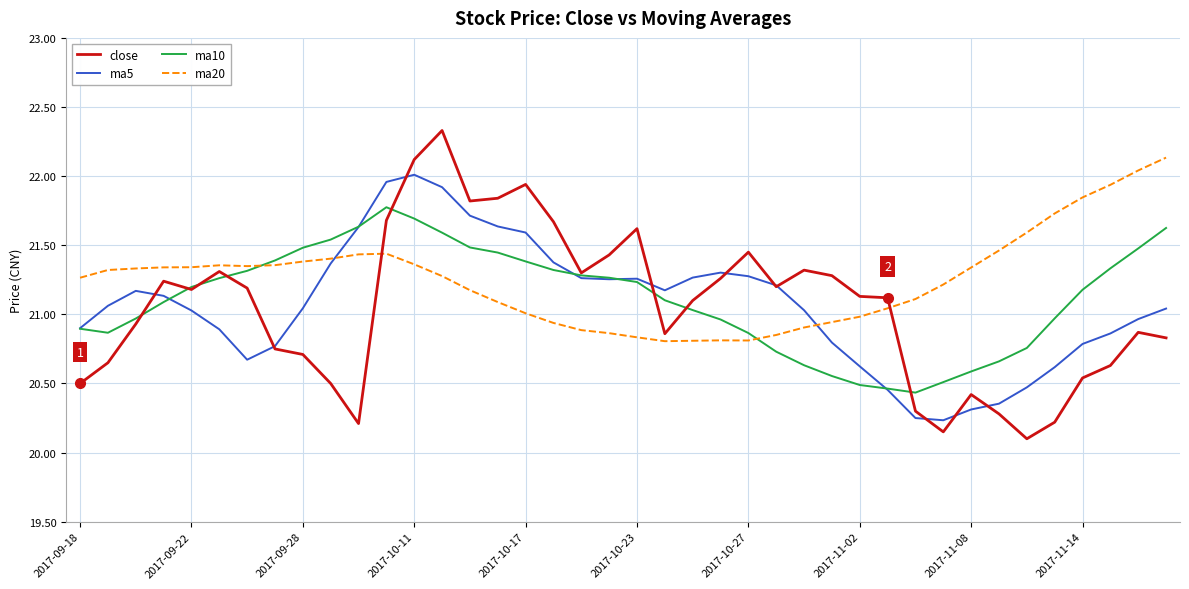

After their last crossing, which series has the higher values: ma5 or ma20?

ma20